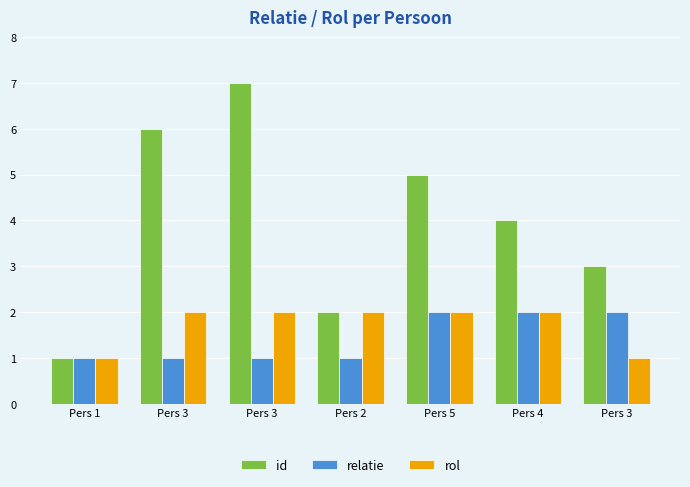

How many bars are there in each group?

3